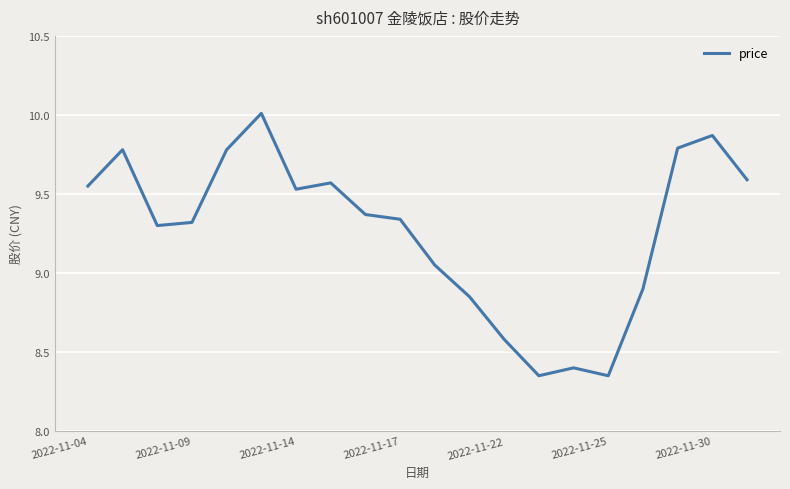

What is the maximum value shown in the chart?

10.0